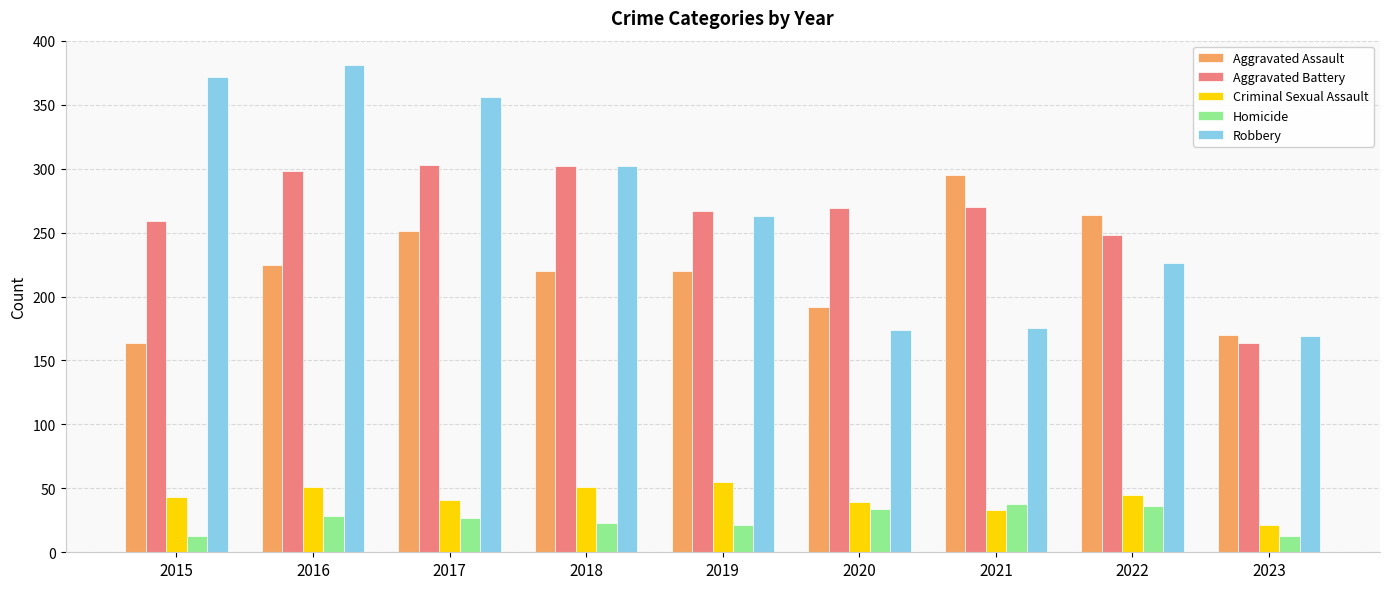

What are all the series names shown in the legend?

Aggravated Assault, Aggravated Battery, Criminal Sexual Assault, Homicide, Robbery